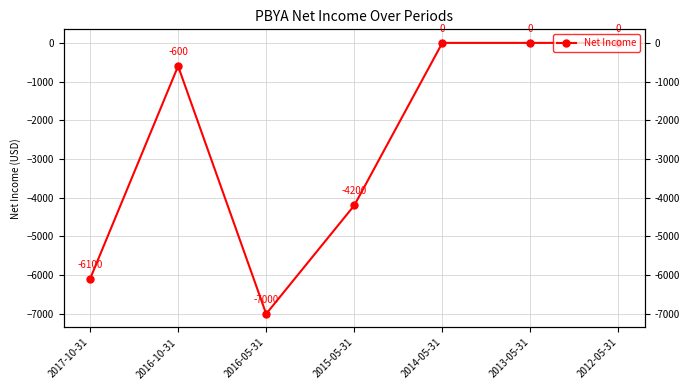

Reading right to left, list all the values displayed in this chart.

0	0	0	-4200	-7000	-600	-6100